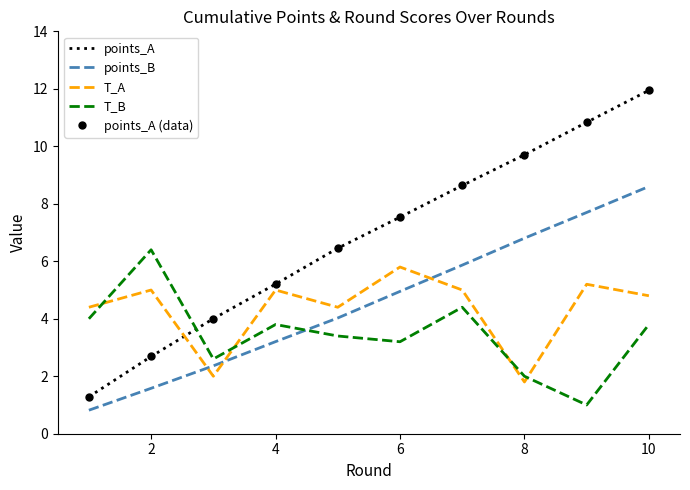

Which series has the largest total across all categories?

points_A